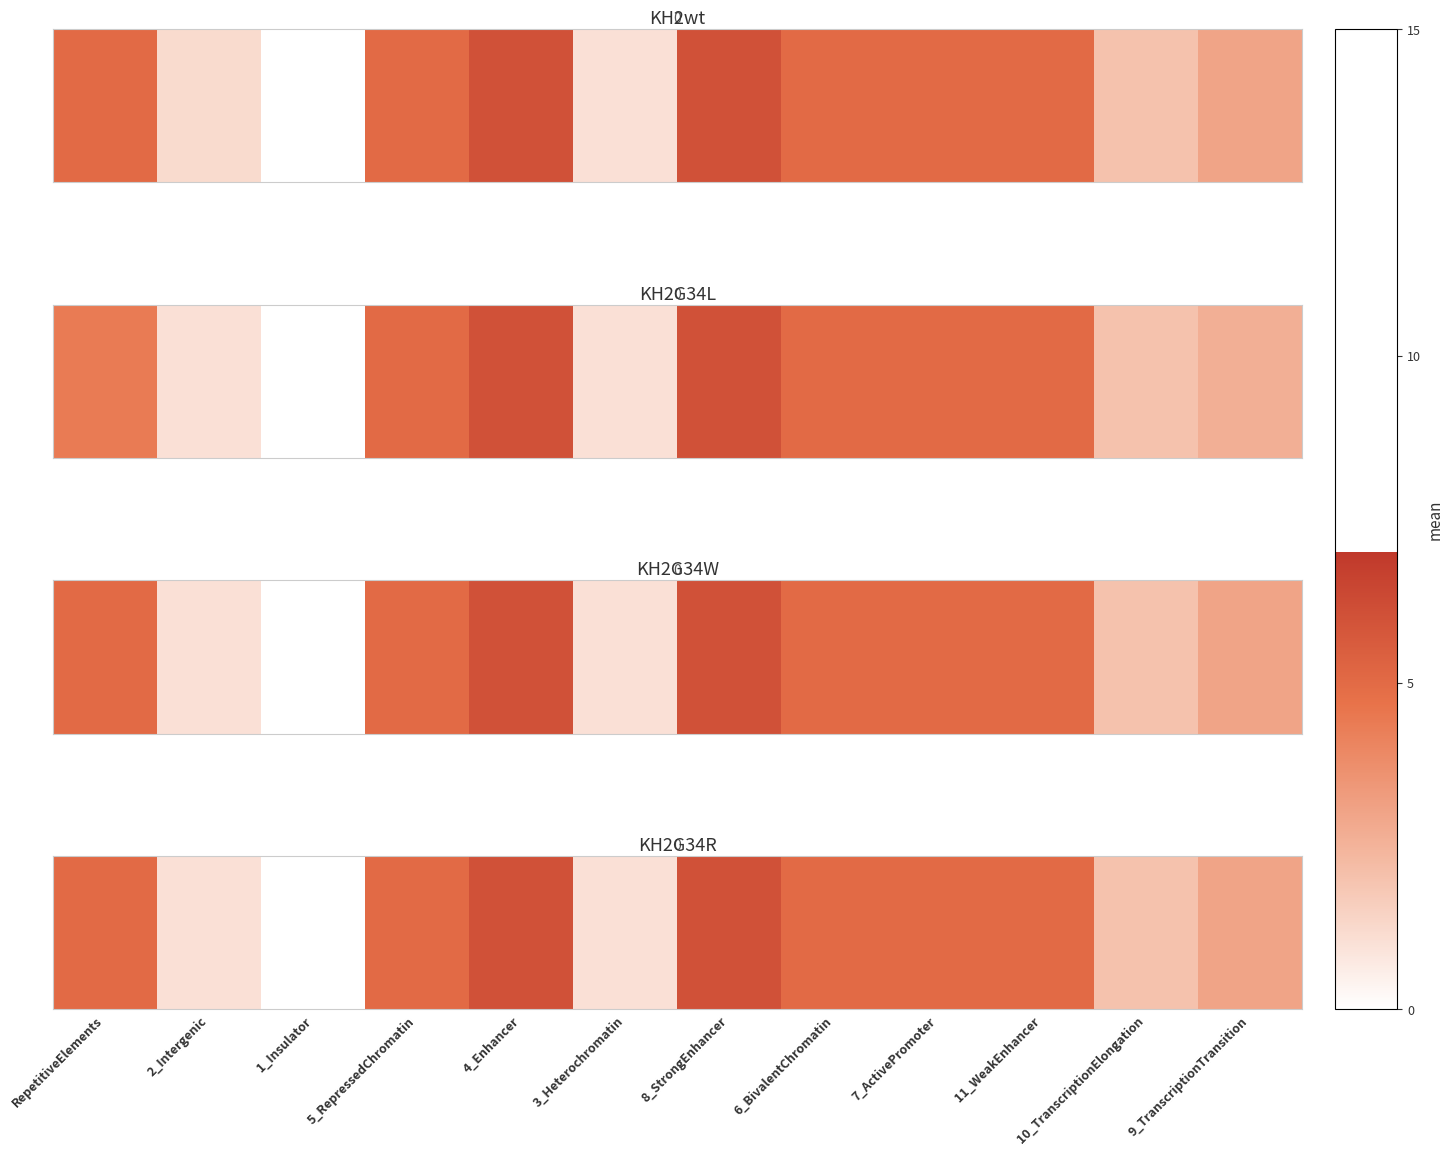

Reading left to right, list all the values displayed in this chart.

RepetitiveElements=5	2_Intergenic=1	1_Insulator=0	5_RepressedChromatin=5	4_Enhancer=6	3_Heterochromatin=1	8_StrongEnhancer=6	6_BivalentChromatin=5	7_ActivePromoter=5	11_WeakEnhancer=5	10_TranscriptionElongation=2	9_TranscriptionTransition=3